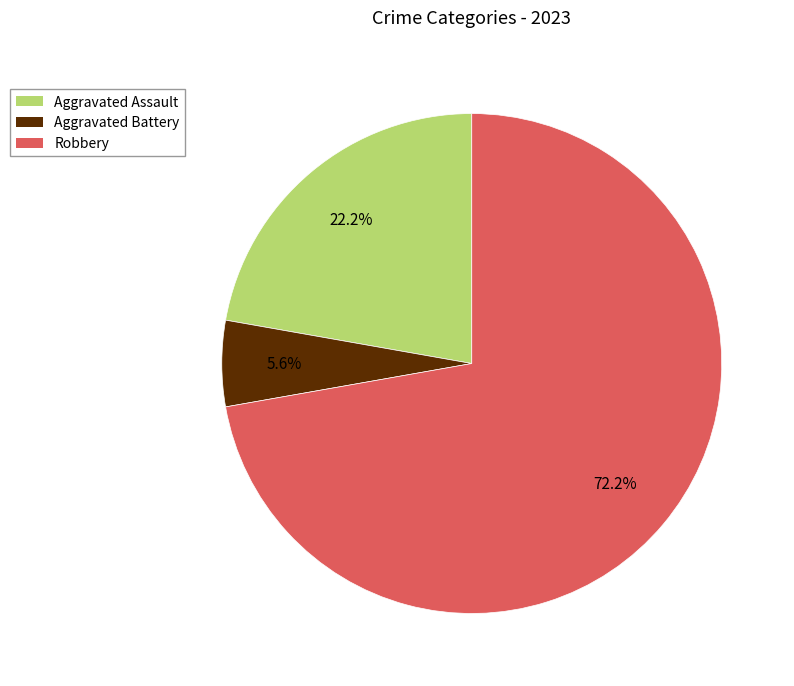

Which slice is the smallest?

Aggravated Battery